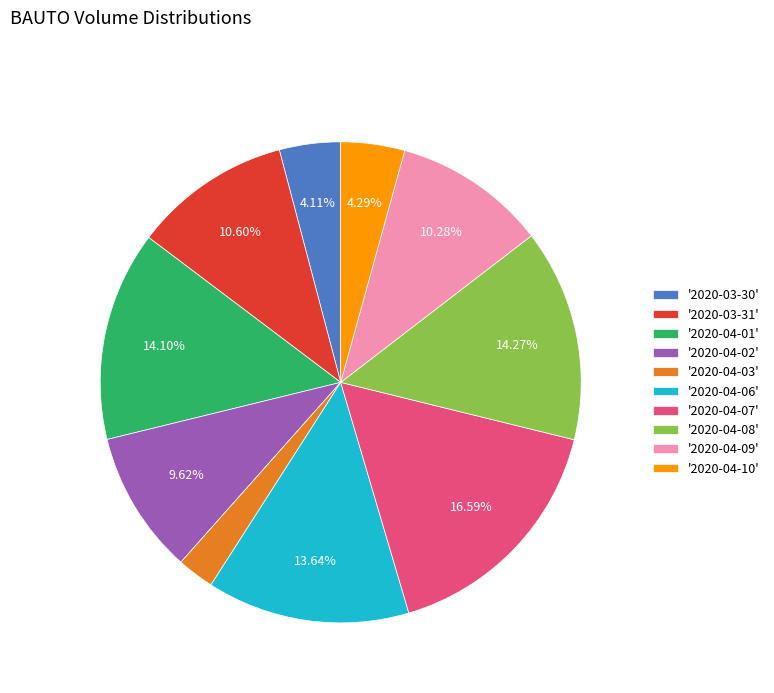

Which has a higher value, '2020-04-09' or '2020-04-02'?

'2020-04-09'